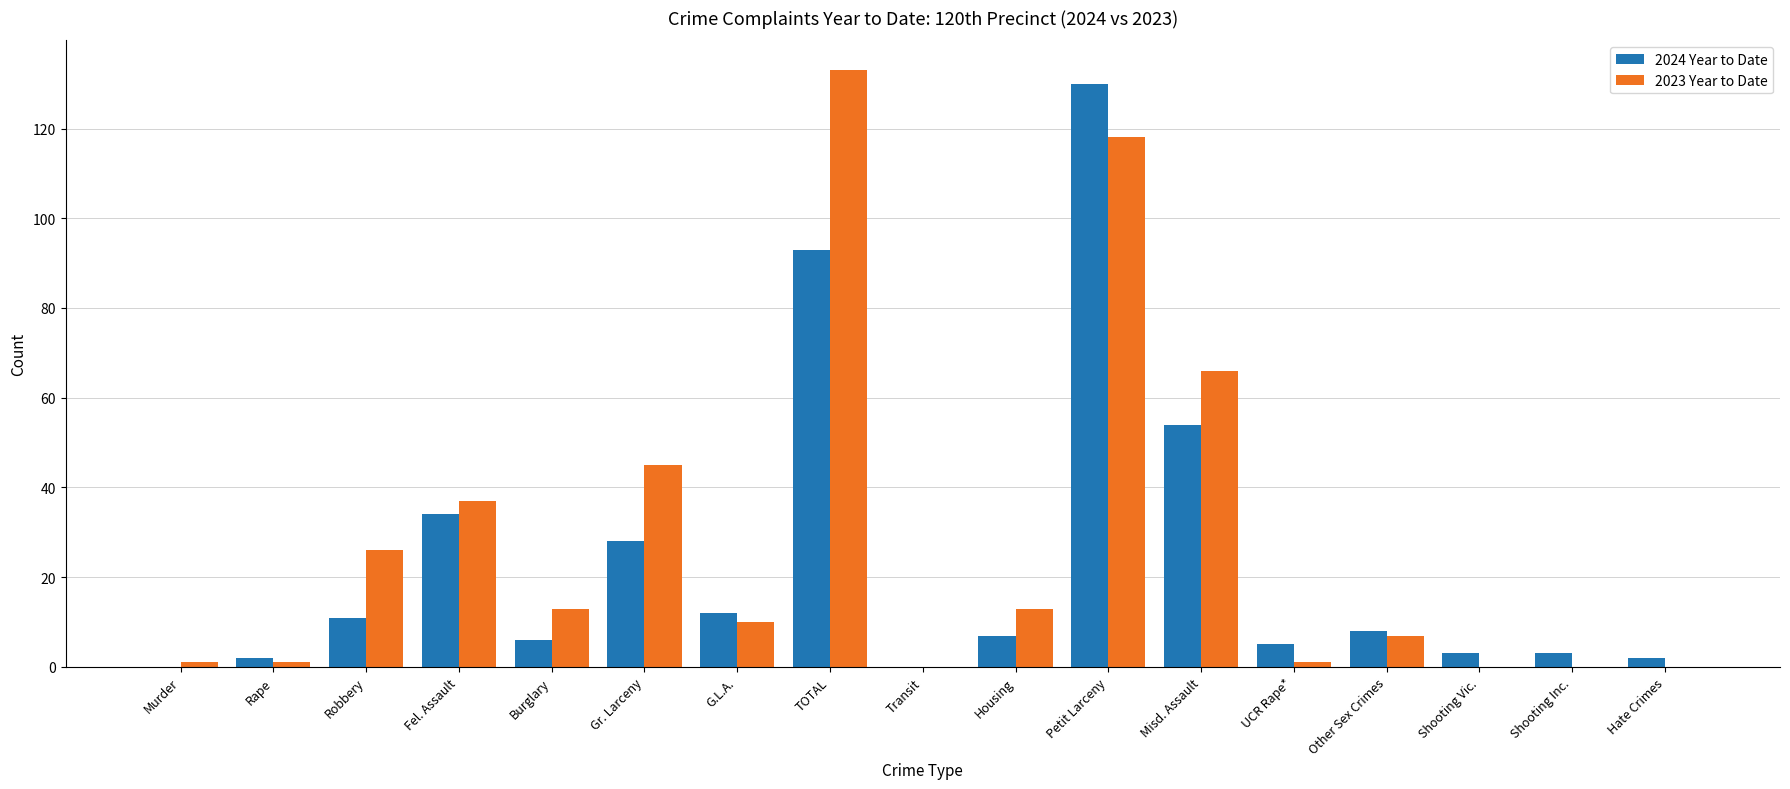

What is the highest value of the 2023 Year to Date series?

133